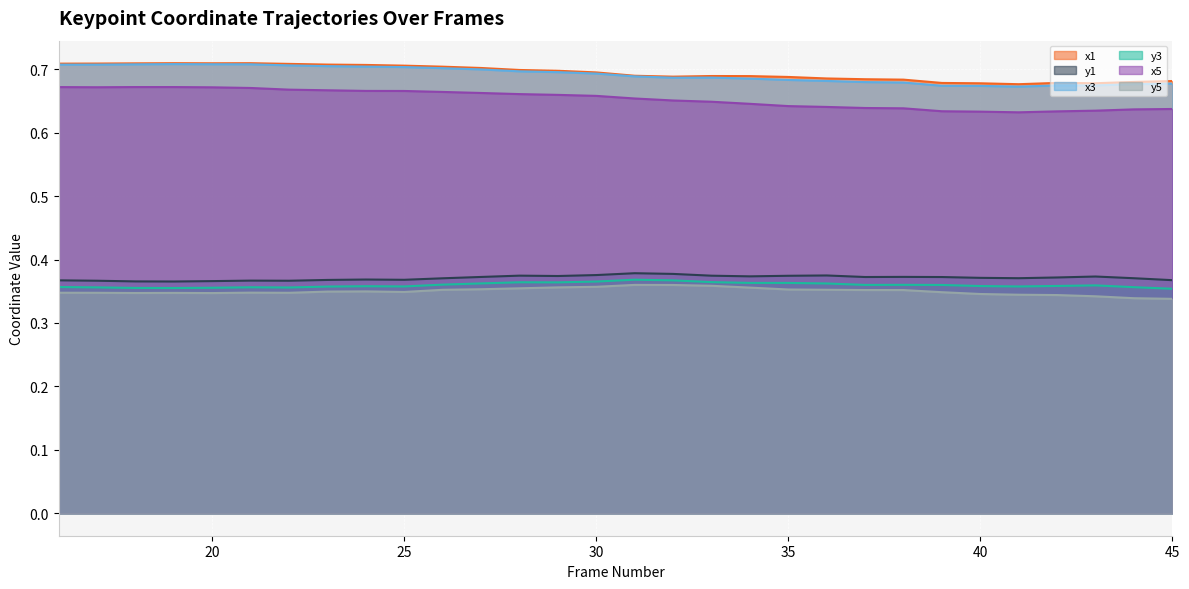

Reading right to left, list all the values displayed in this chart.

x1: 45=0.7	44=0.7	43=0.7	42=0.7	41=0.7	40=0.7	39=0.7	38=0.7	37=0.7	36=0.7	35=0.7	34=0.7	33=0.7	32=0.7	31=0.7	30=0.7	29=0.7	28=0.7	27=0.7	26=0.7	25=0.7	24=0.7	23=0.7	22=0.7	21=0.7	20=0.7	19=0.7	18=0.7	17=0.7	16=0.7
y1: 45=0.4	44=0.4	43=0.4	42=0.4	41=0.4	40=0.4	39=0.4	38=0.4	37=0.4	36=0.4	35=0.4	34=0.4	33=0.4	32=0.4	31=0.4	30=0.4	29=0.4	28=0.4	27=0.4	26=0.4	25=0.4	24=0.4	23=0.4	22=0.4	21=0.4	20=0.4	19=0.4	18=0.4	17=0.4	16=0.4
x3: 45=0.7	44=0.7	43=0.7	42=0.7	41=0.7	40=0.7	39=0.7	38=0.7	37=0.7	36=0.7	35=0.7	34=0.7	33=0.7	32=0.7	31=0.7	30=0.7	29=0.7	28=0.7	27=0.7	26=0.7	25=0.7	24=0.7	23=0.7	22=0.7	21=0.7	20=0.7	19=0.7	18=0.7	17=0.7	16=0.7
y3: 45=0.4	44=0.4	43=0.4	42=0.4	41=0.4	40=0.4	39=0.4	38=0.4	37=0.4	36=0.4	35=0.4	34=0.4	33=0.4	32=0.4	31=0.4	30=0.4	29=0.4	28=0.4	27=0.4	26=0.4	25=0.4	24=0.4	23=0.4	22=0.4	21=0.4	20=0.4	19=0.4	18=0.4	17=0.4	16=0.4
x5: 45=0.6	44=0.6	43=0.6	42=0.6	41=0.6	40=0.6	39=0.6	38=0.6	37=0.6	36=0.6	35=0.6	34=0.6	33=0.6	32=0.7	31=0.7	30=0.7	29=0.7	28=0.7	27=0.7	26=0.7	25=0.7	24=0.7	23=0.7	22=0.7	21=0.7	20=0.7	19=0.7	18=0.7	17=0.7	16=0.7
y5: 45=0.3	44=0.3	43=0.3	42=0.3	41=0.3	40=0.3	39=0.3	38=0.4	37=0.4	36=0.4	35=0.4	34=0.4	33=0.4	32=0.4	31=0.4	30=0.4	29=0.4	28=0.4	27=0.4	26=0.4	25=0.3	24=0.3	23=0.3	22=0.3	21=0.3	20=0.3	19=0.3	18=0.3	17=0.3	16=0.3